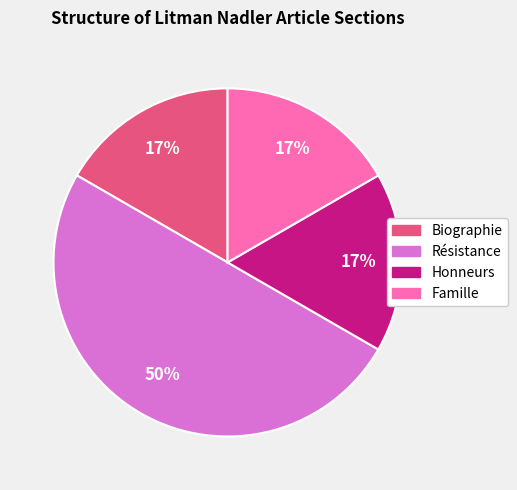

Count the number of slices in the pie.

4